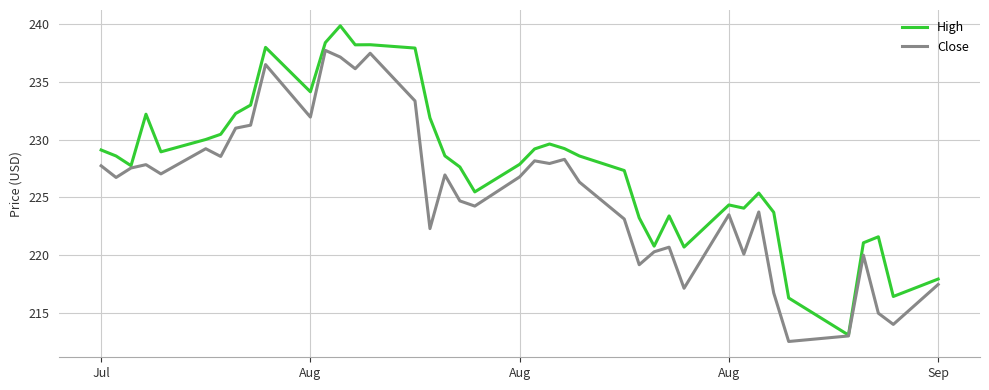

What is the minimum value shown in the chart?

212.5